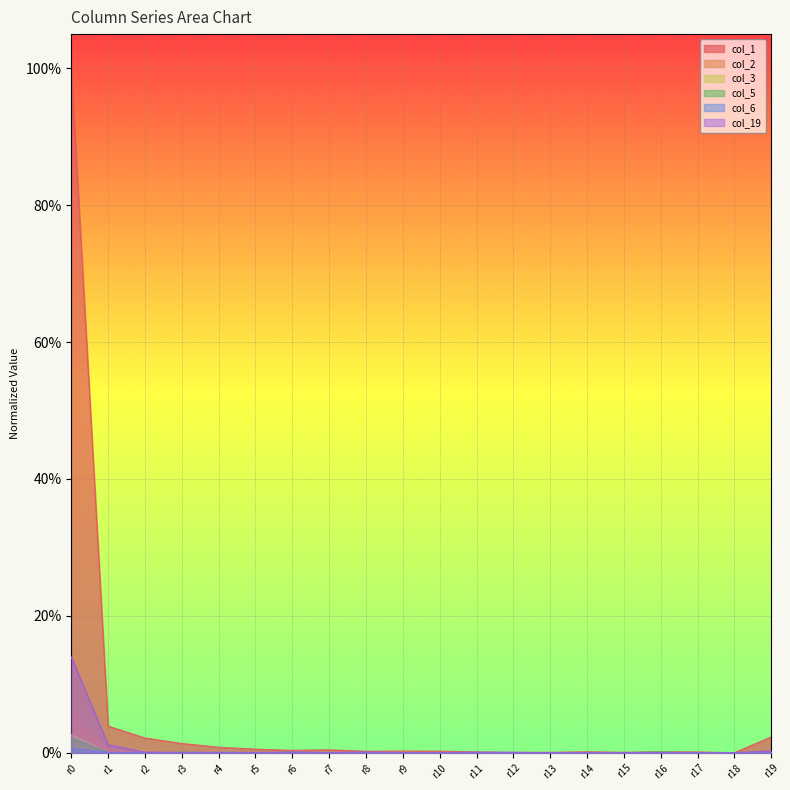

List the labels in order of col_1 value, smallest first.

r18, r12, r13, r15, r17, r11, r14, r16, r8, r10, r9, r6, r7, r5, r4, r3, r2, r19, r1, r0